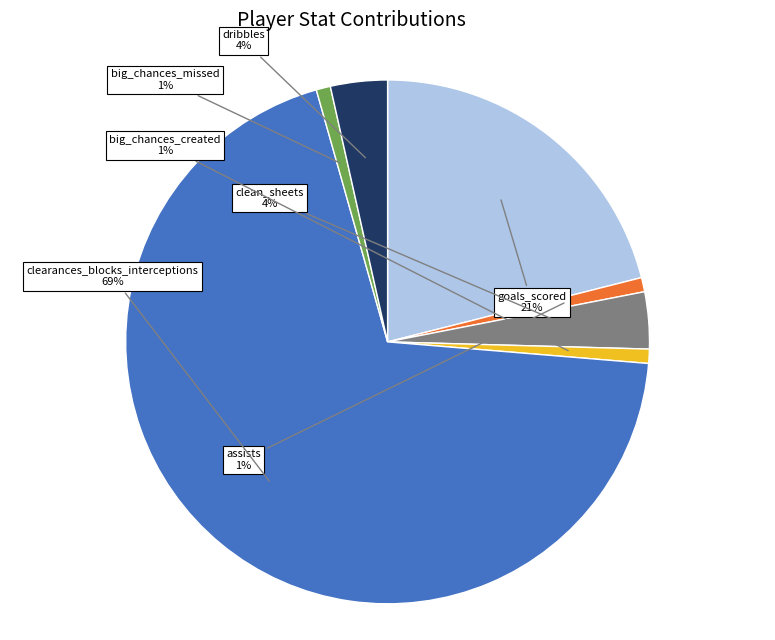

Is there any slice that represents more than half of the pie?

Yes